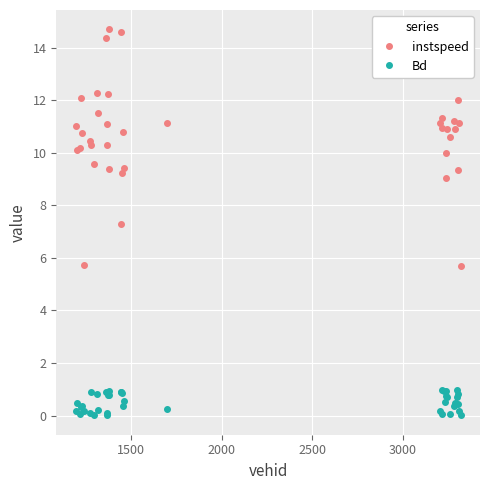

Count the number of data series in this chart.

2